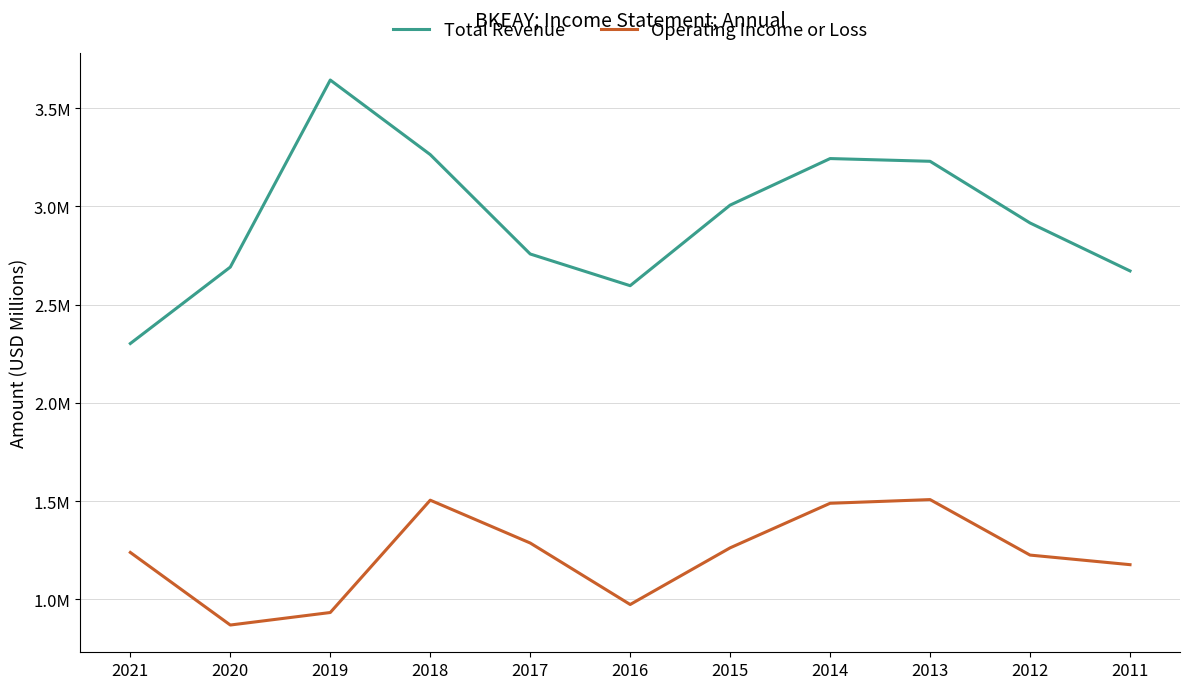

True or false: Operating Income or Loss and Total Revenue intersect in this chart.

False